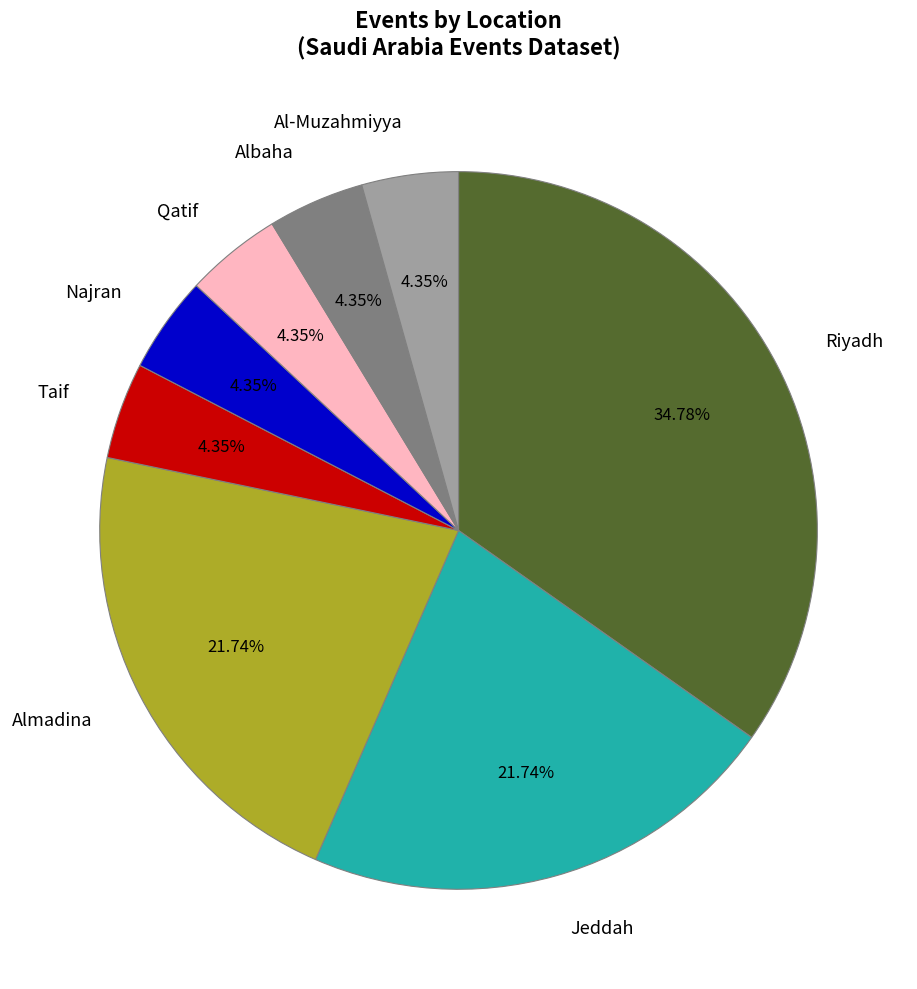

To the nearest percent, what is the average slice percentage?

12%